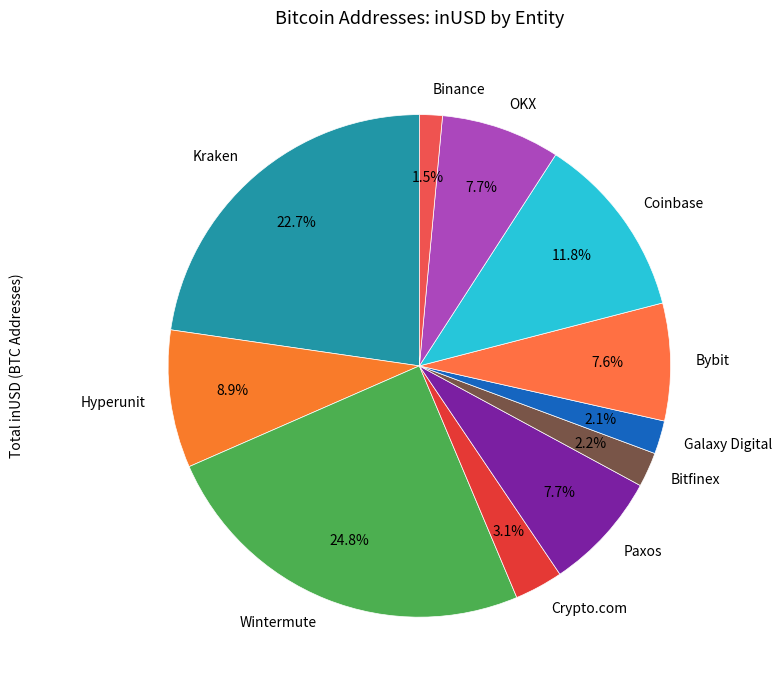

To the nearest percent, what portion does Wintermute represent?

25%